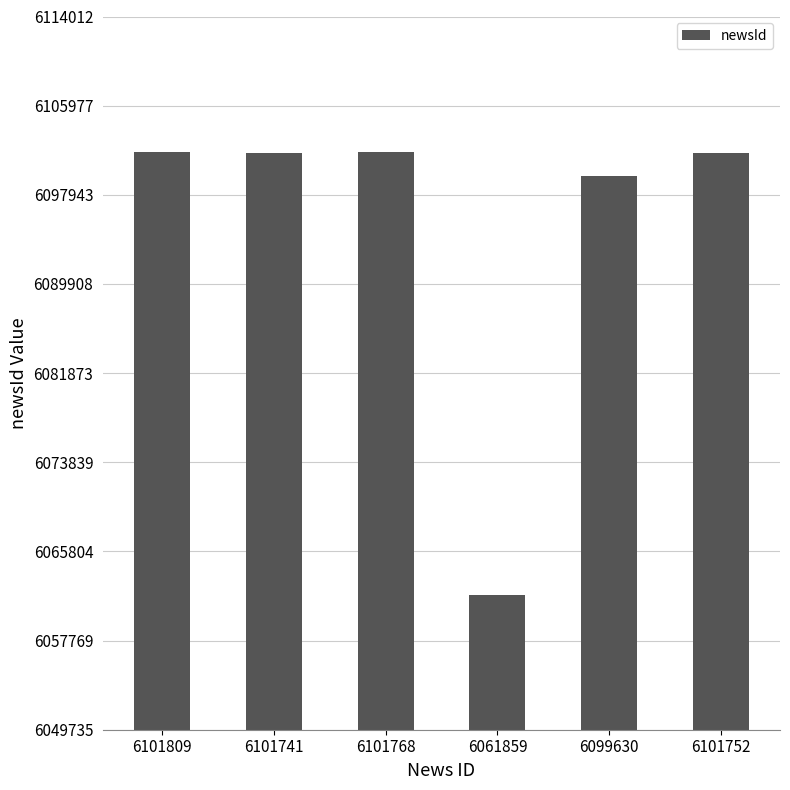

What is the label of the 4th bar from the right?

6101768